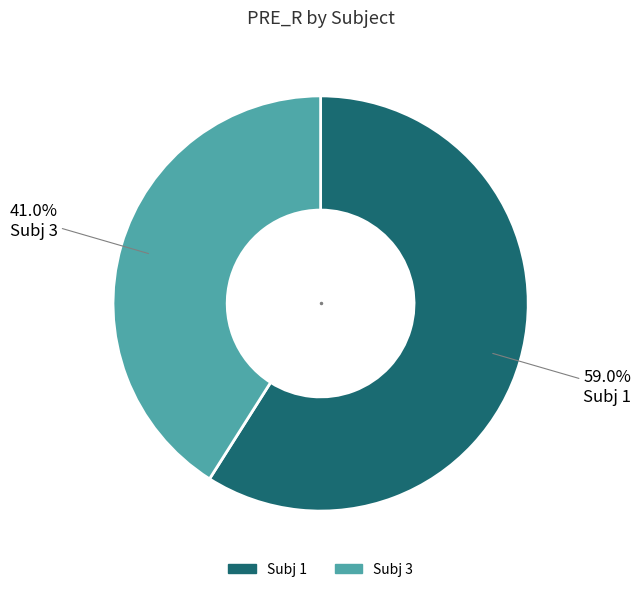

Is there a majority slice in this chart?

Yes